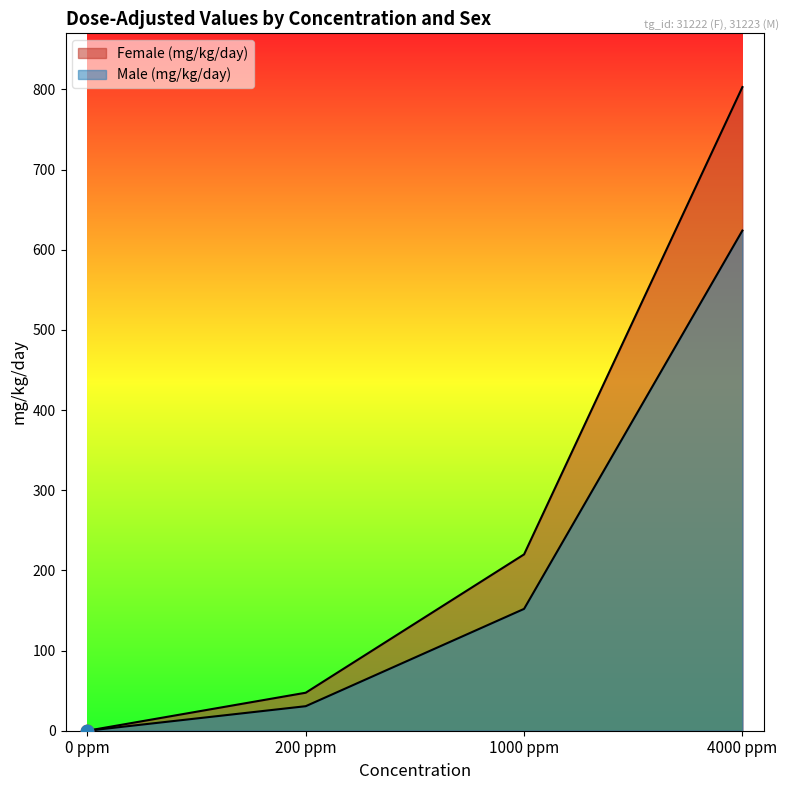

Which series has the largest total across all categories?

Female (mg/kg/day)